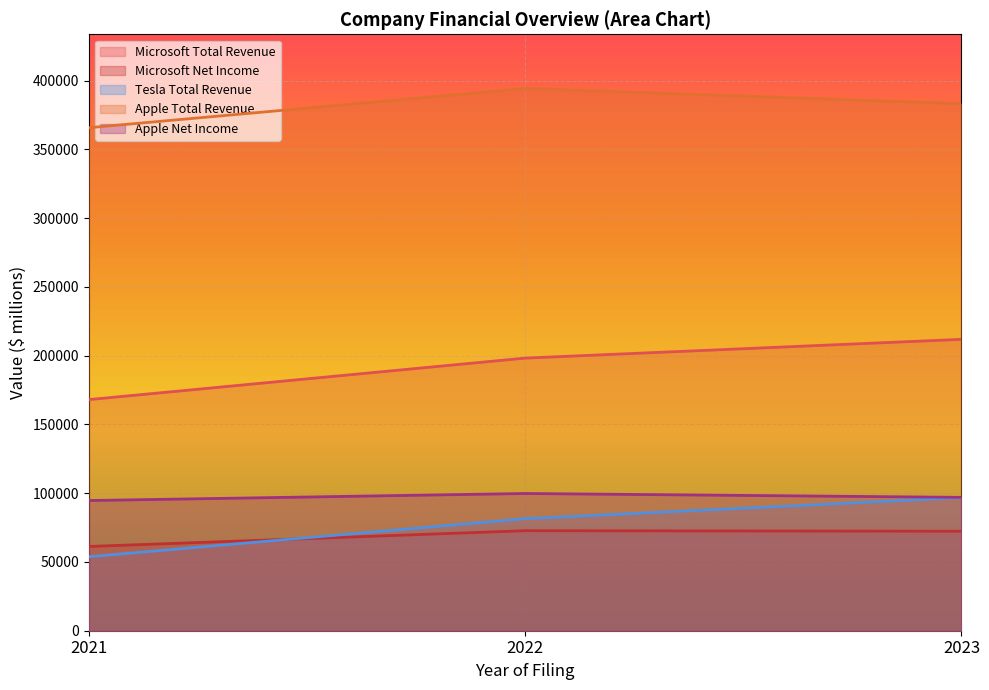

Reading left to right, transcribe all the data shown in this chart.

Microsoft Total Revenue: 2021=168088	2022=198270	2023=211915
Microsoft Net Income: 2021=61271	2022=72738	2023=72361
Tesla Total Revenue: 2021=53823	2022=81462	2023=96773
Apple Total Revenue: 2021=365817	2022=394328	2023=383285
Apple Net Income: 2021=94680	2022=99803	2023=96995